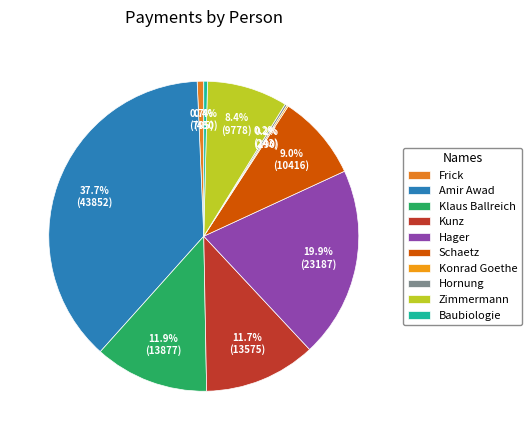

How many segments does this pie chart have?

10